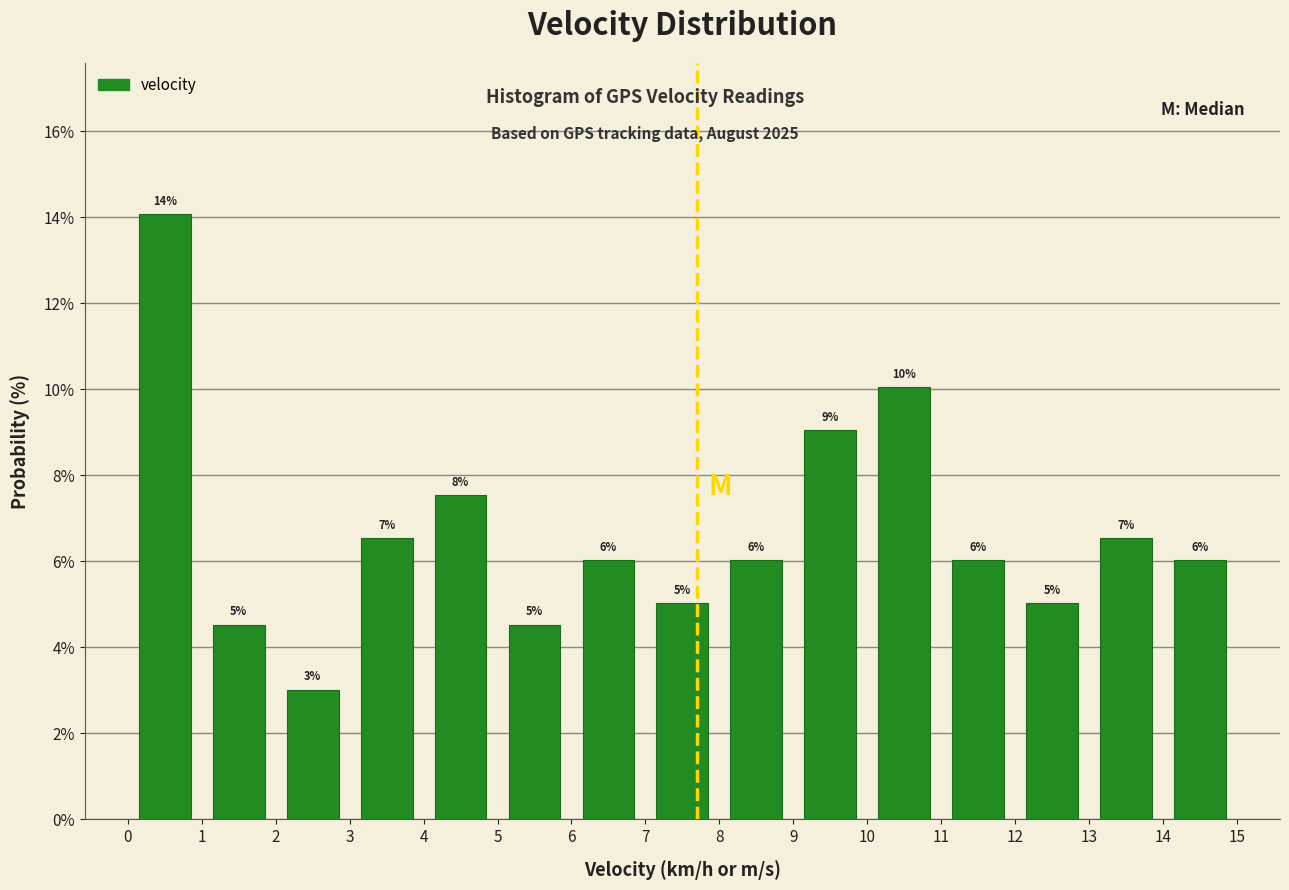

Which range on the x-axis has the tallest bar?

0 to 1